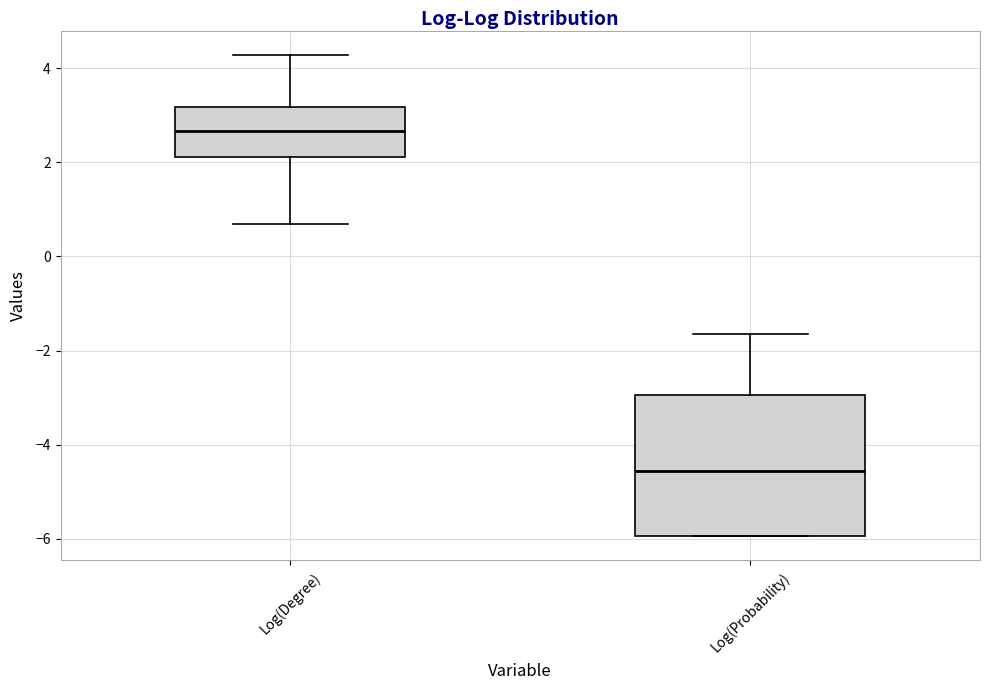

Reading left to right, read every box against the y-axis: the position of its median line, the range the box covers, and the ends of its whiskers. The values are not printed on the chart, so give them approximately, as read against the axis.

Log(Degree): median 2.6, box 2.2 to 3.2, whiskers 0.6 to 4.2
Log(Probability): median -4.6, box -6.0 to -3.0, whiskers -6.0 to -1.6